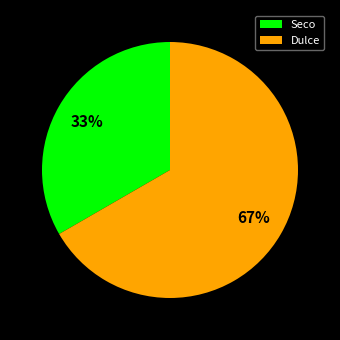

Is it true that Dulce is 67% of the pie?

True